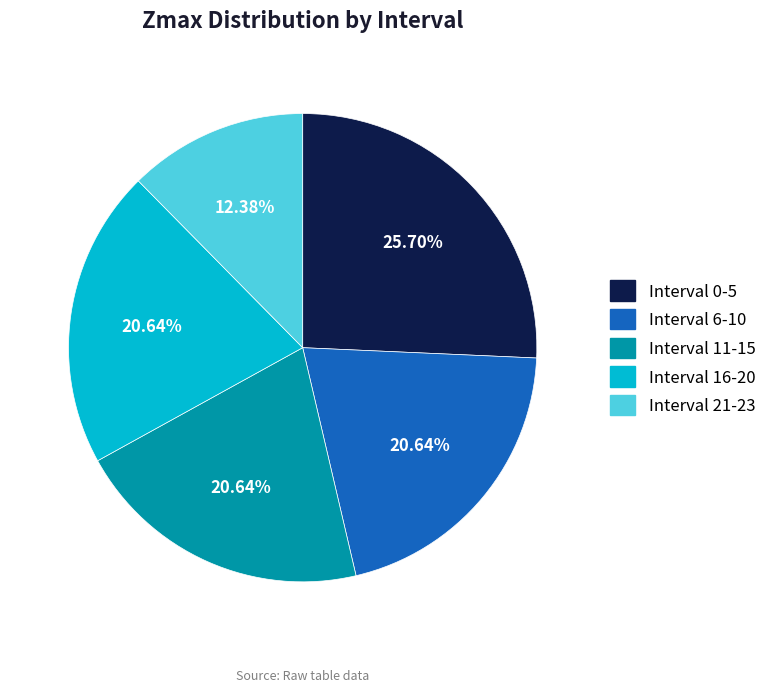

Which has a higher value, Interval 16-20 or Interval 0-5?

Interval 0-5